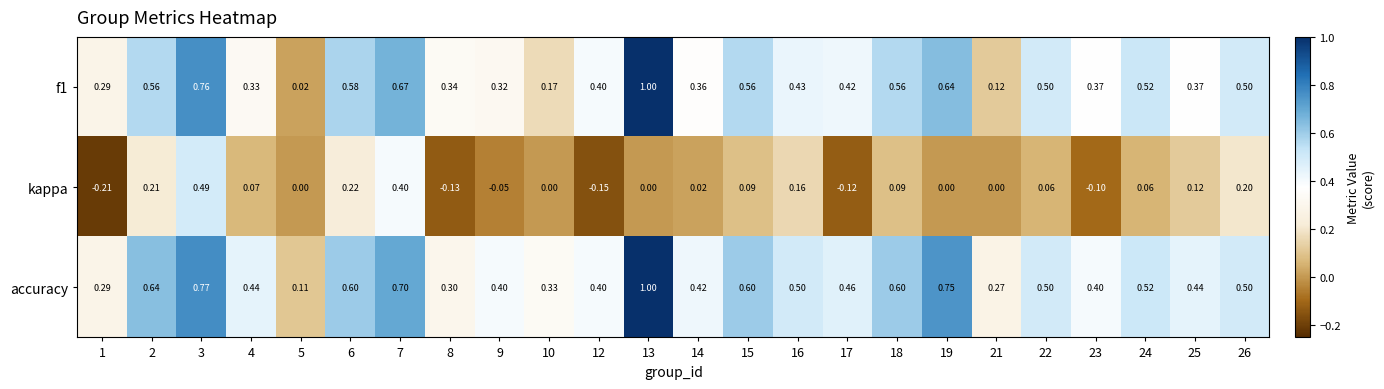

Is the value of f1 at 8 greater than the value of accuracy at 7?

No